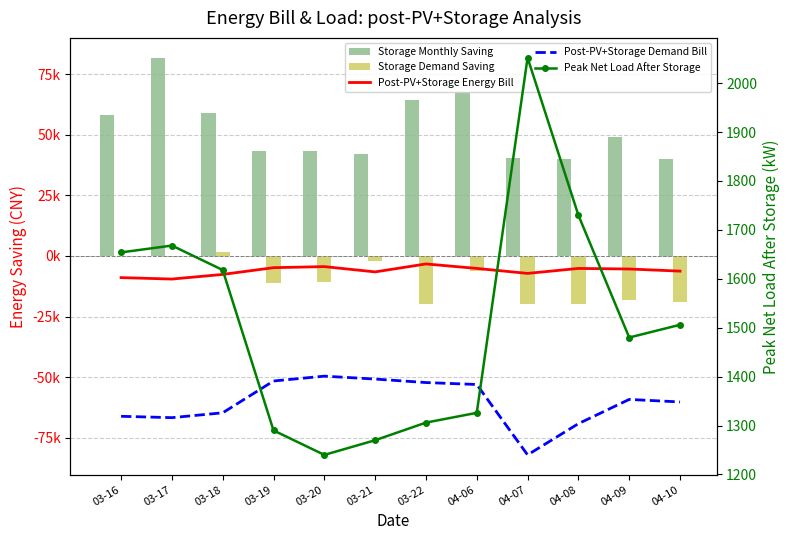

How many distinct data groups are displayed?

5